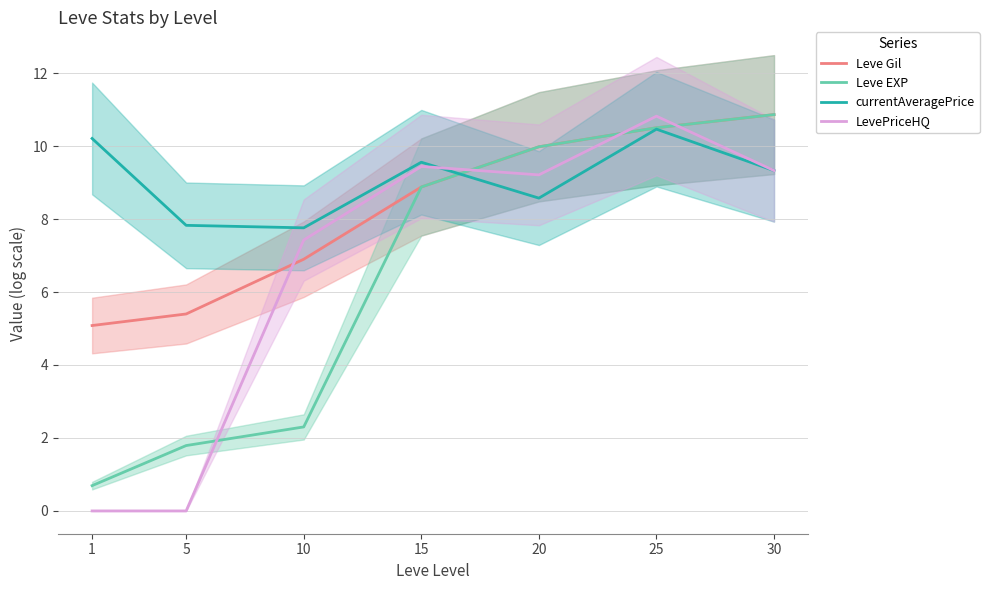

Where is the first local maximum for currentAveragePrice?

15